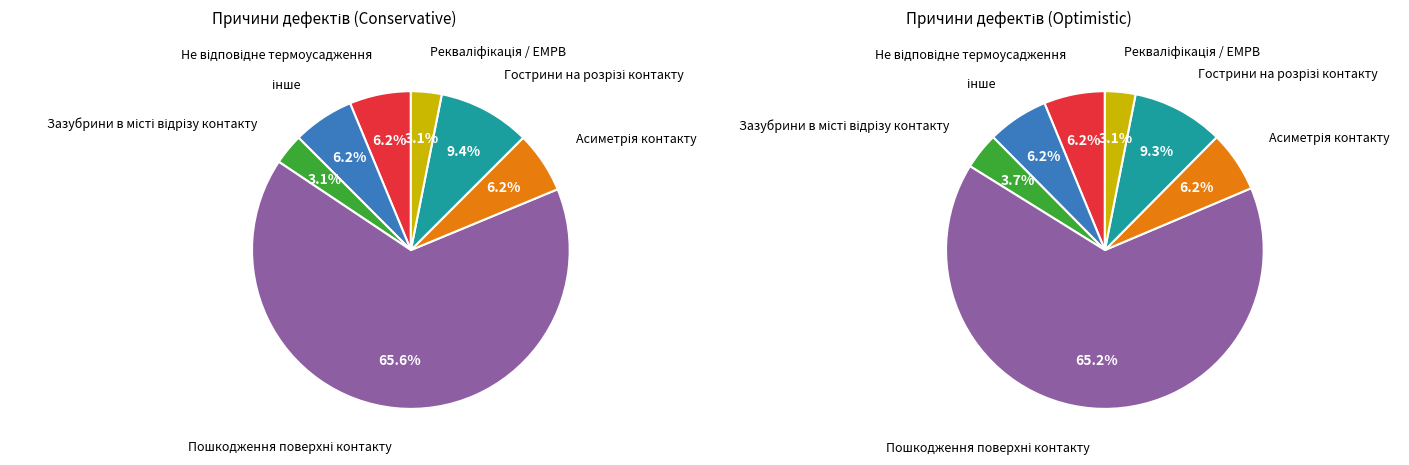

The Пошкодження поверхні контакту slice represents 51% of the pie. True or false?

False